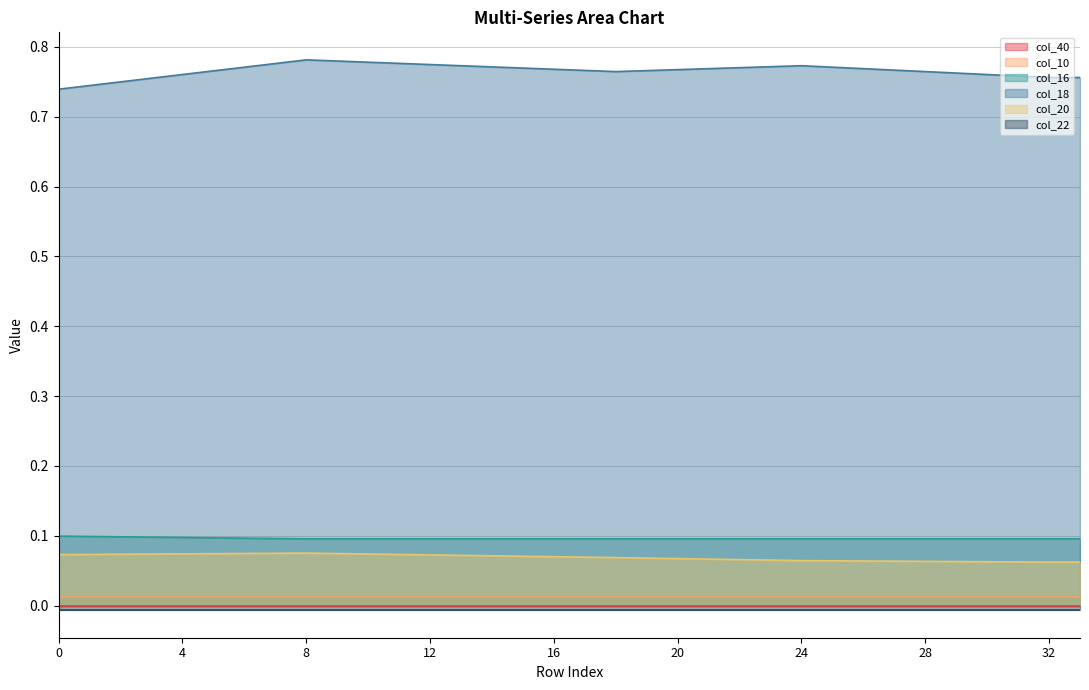

True or false: col_18 and col_20 intersect in this chart.

False